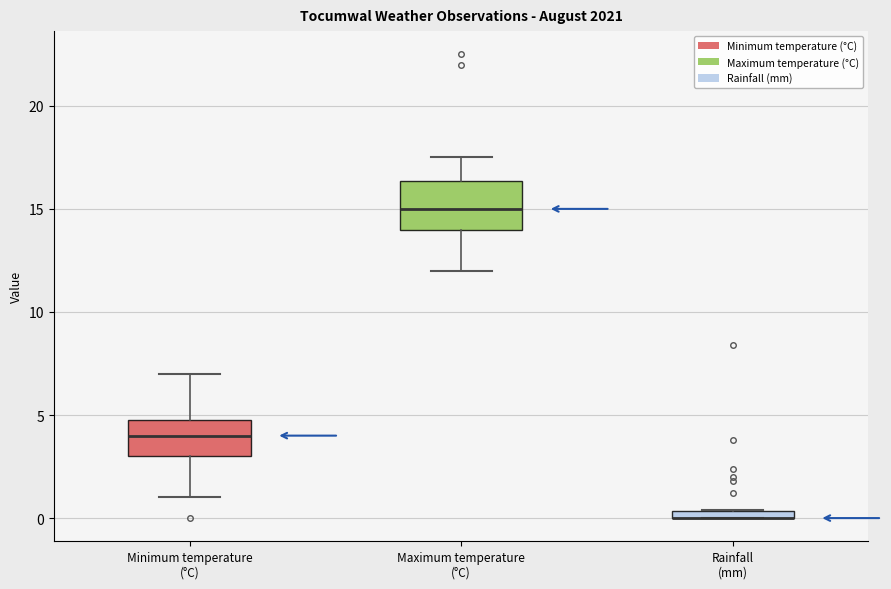

Where is the lower edge of the box for Rainfall (mm) on the y-axis? The values are not printed on the chart, so give them approximately, as read against the axis.

0.0